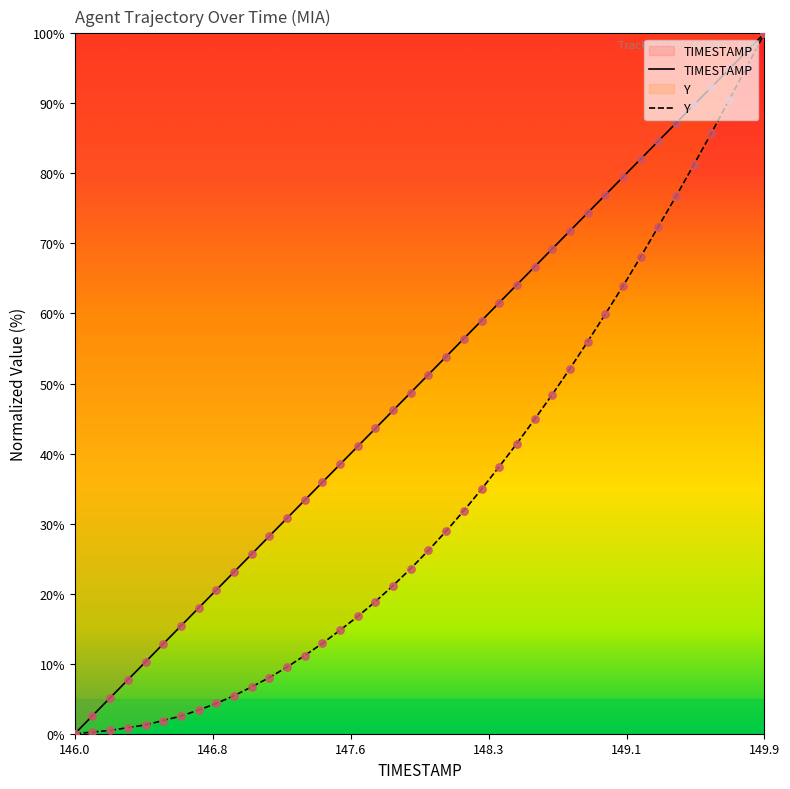

What are all the series names shown in the legend?

TIMESTAMP, Y